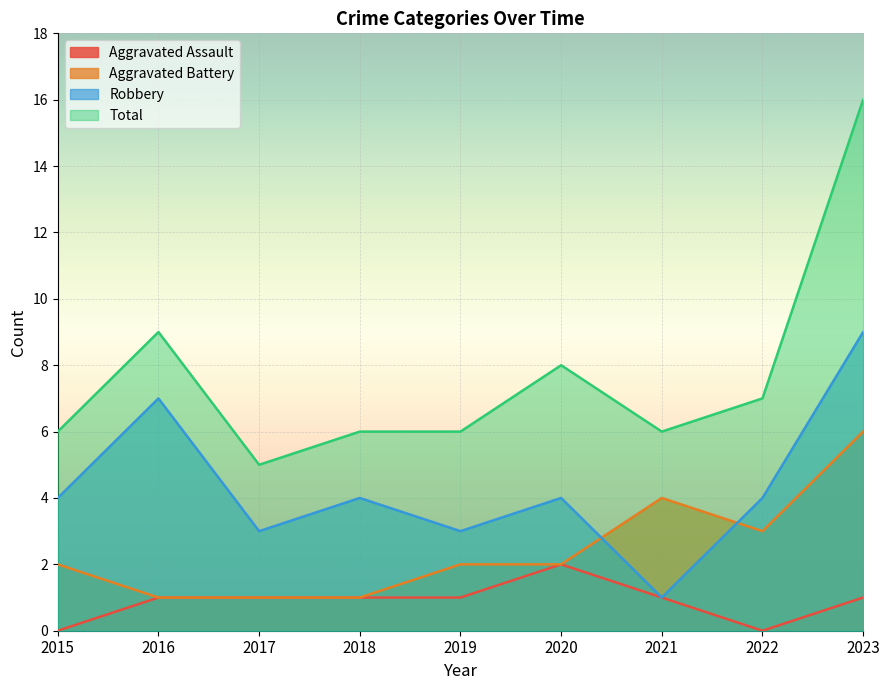

The Aggravated Battery series shows 2 at 2020. True or false?

True